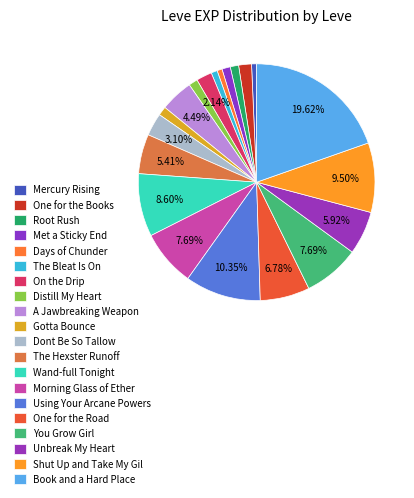

How many slices are in this pie chart?

20